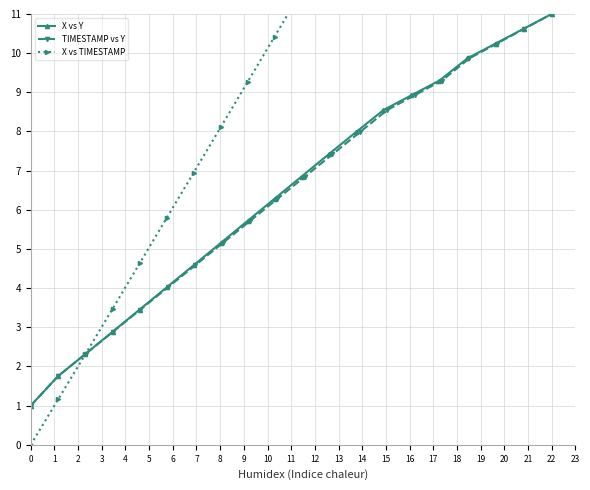

Does the chart display data point markers on the line(s)?

Yes